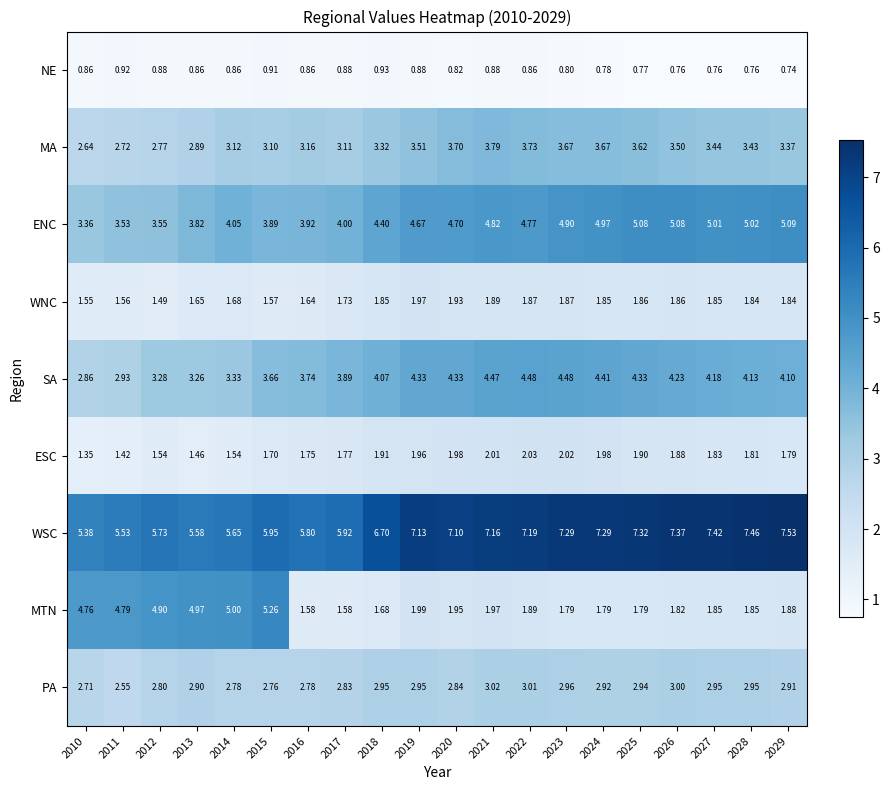

At how many categories does at least one series exceed 5?

20